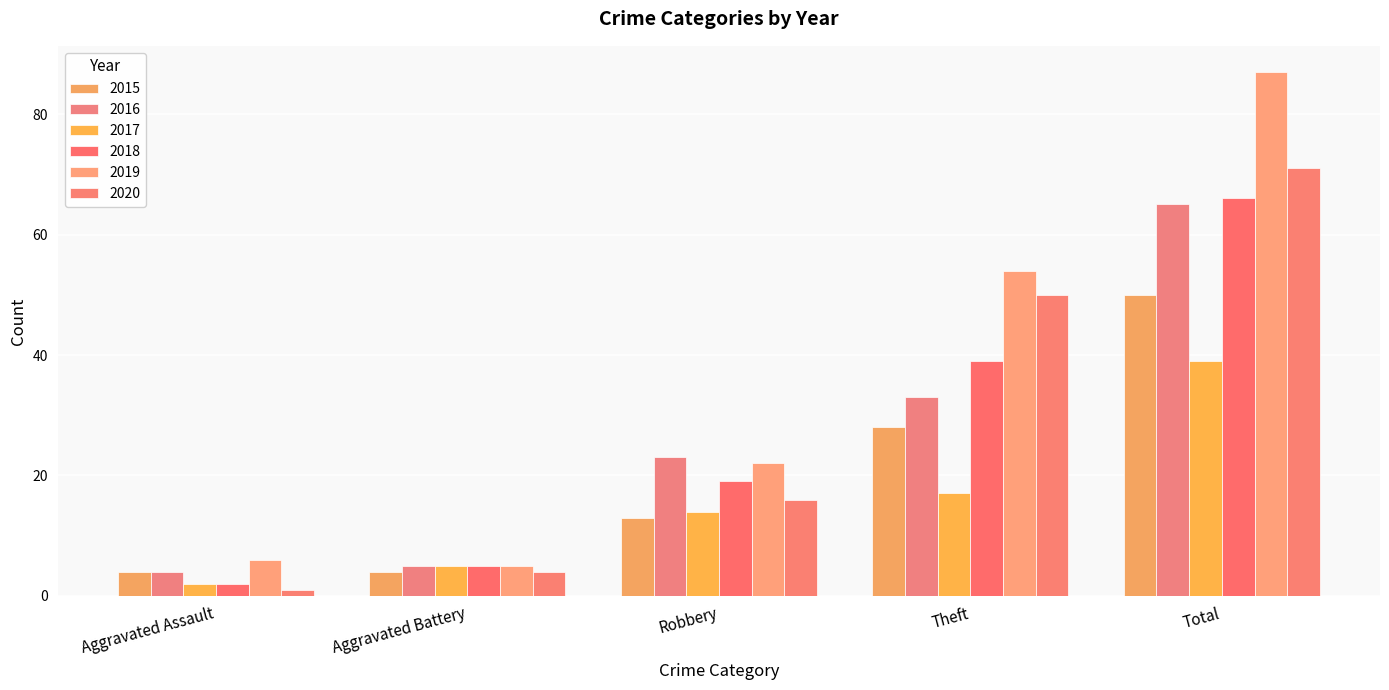

At which label does 2018 reach its peak?

Total